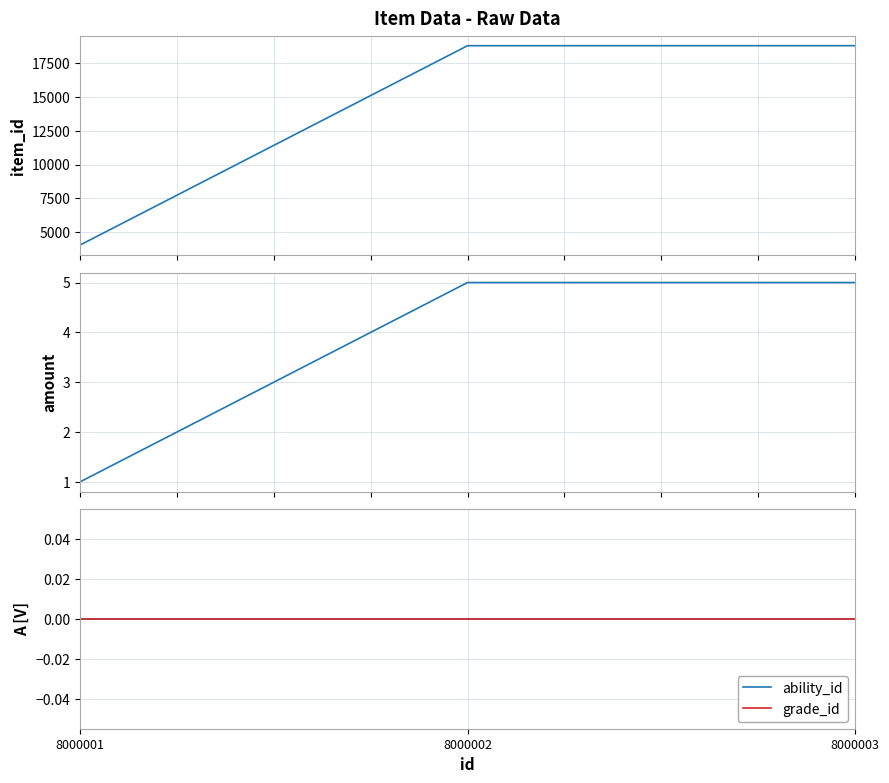

At 8000001, list the series in order from smallest to largest.

ability_id, grade_id, amount, item_id